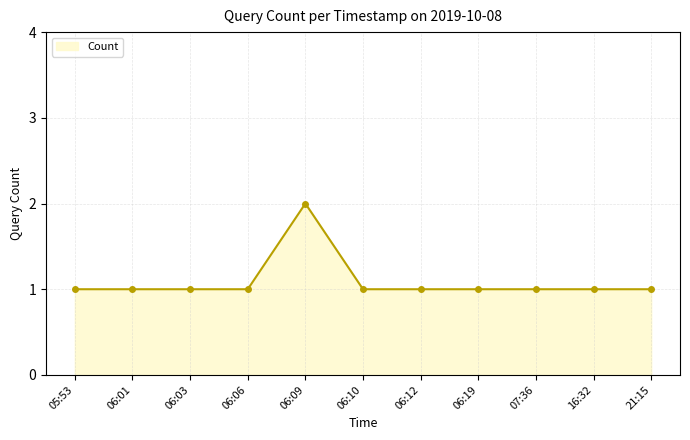

The value at 06:10 is 1. True or false?

True